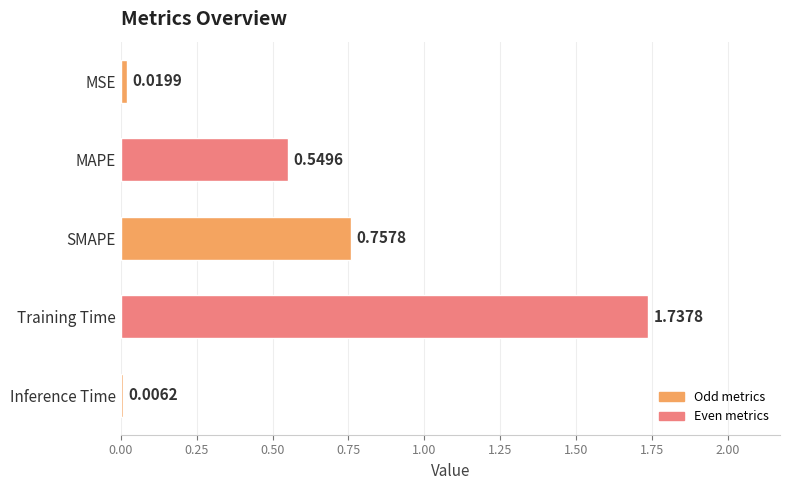

At which label is the value closest to 0?

Inference Time